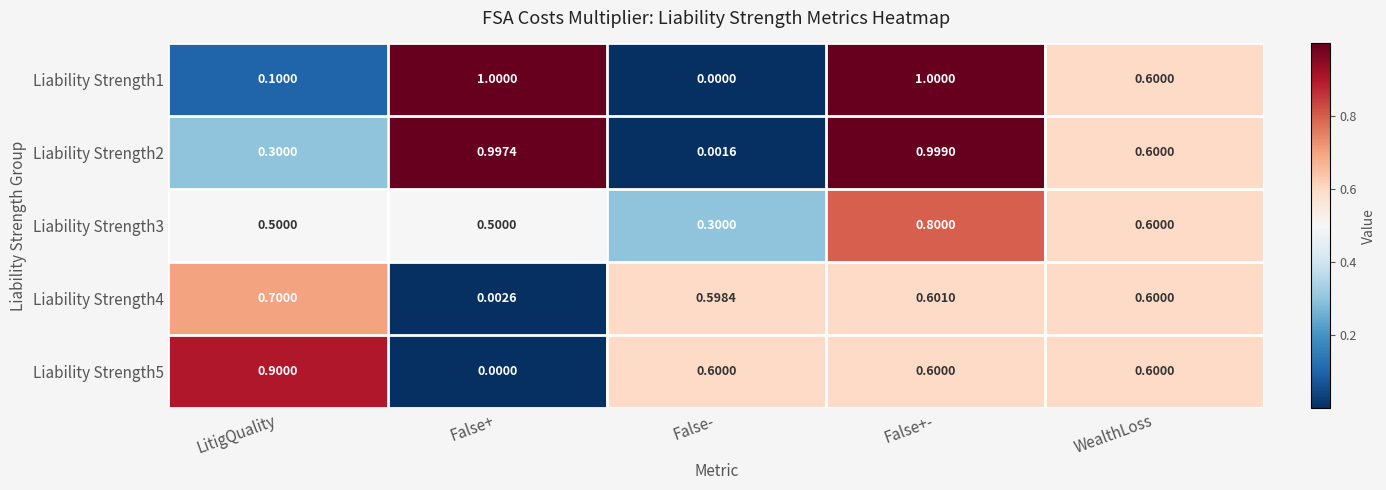

At which label does Liability Strength1 reach its minimum?

False-